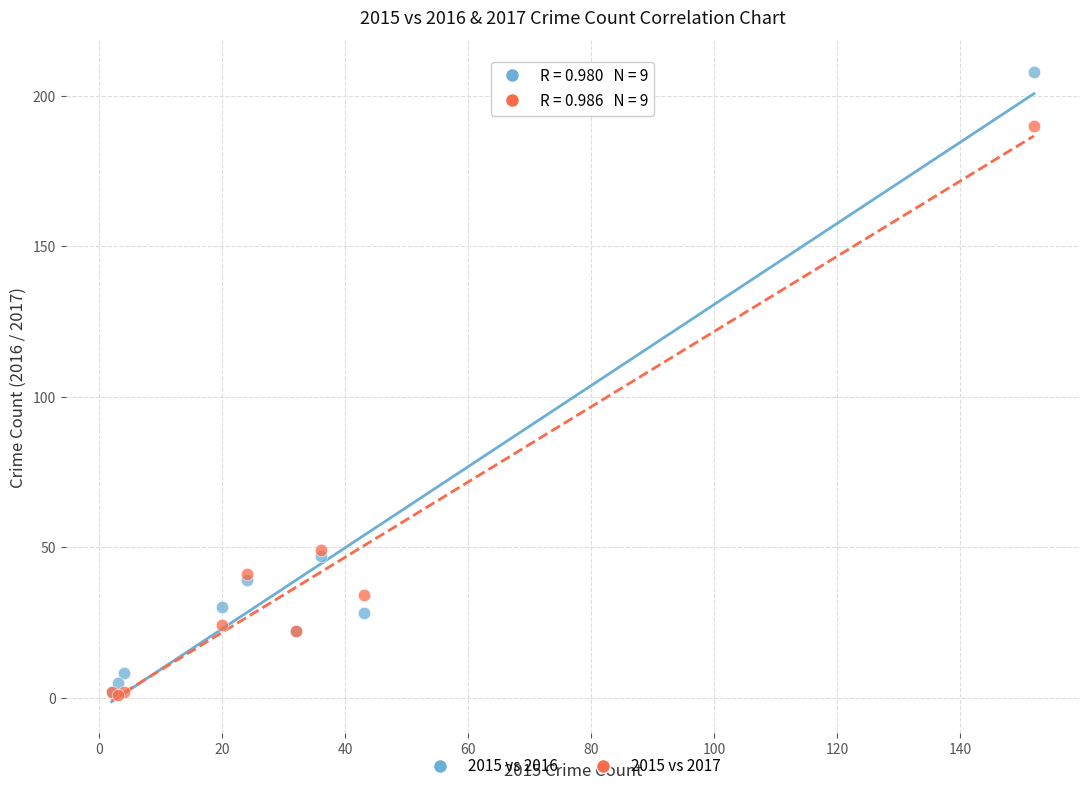

What are all the series names shown in the legend?

2015 vs 2016, 2015 vs 2017